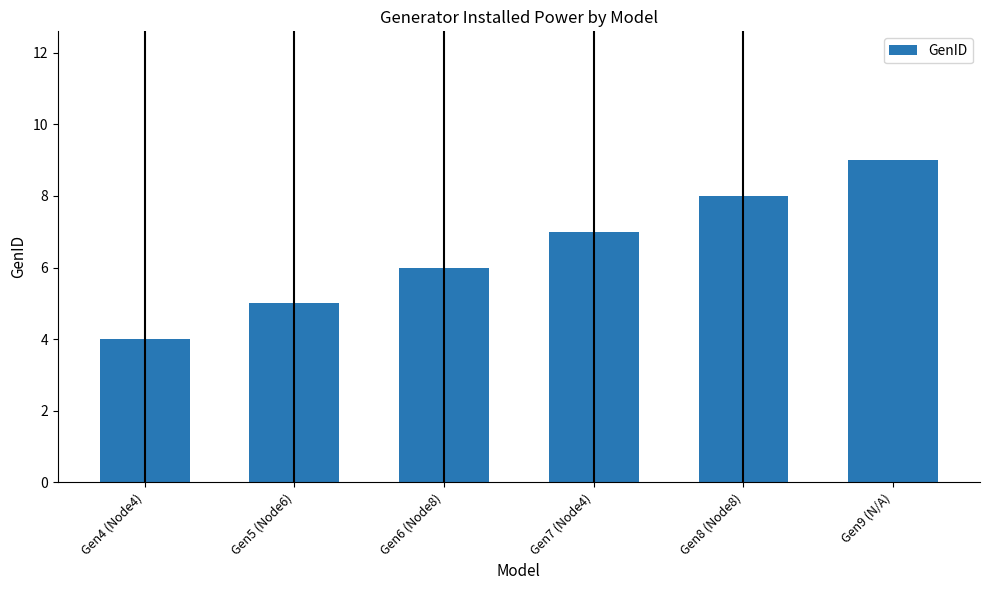

What is the difference between the maximum and minimum values?

5